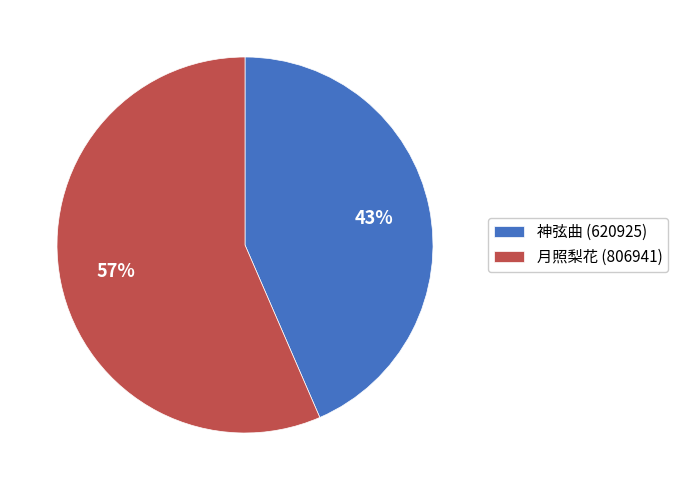

To the nearest percent, what is the average slice percentage?

50%